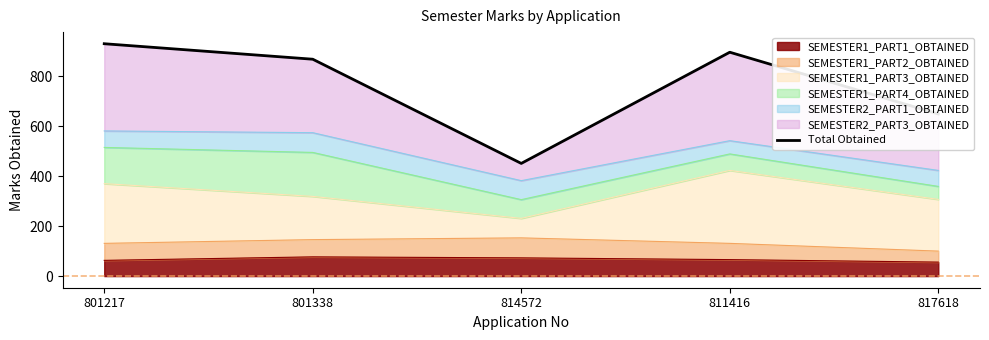

What is the average value?

759